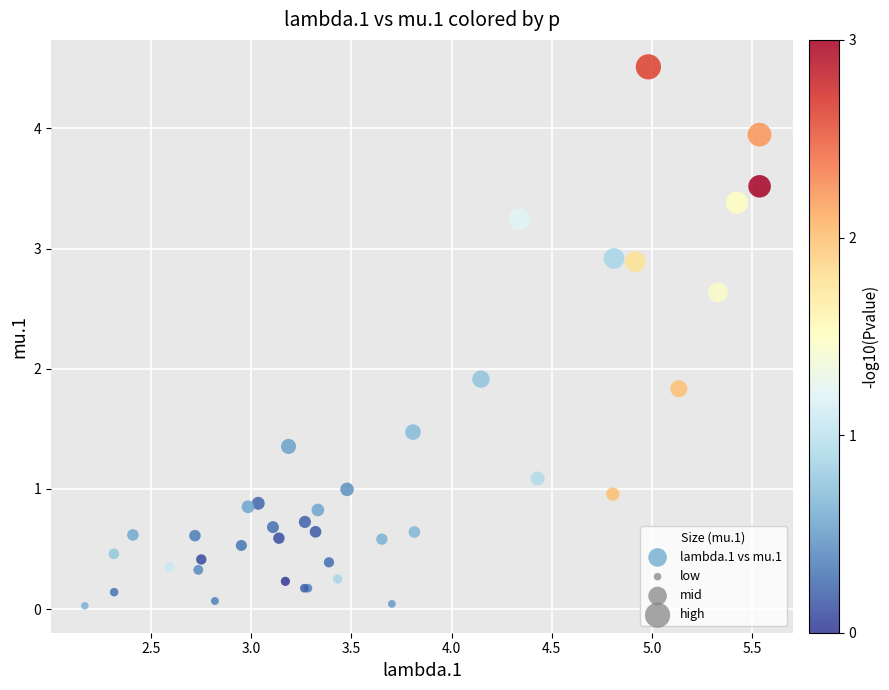

What Y value in the scatter plot is closest to 2?

1.9